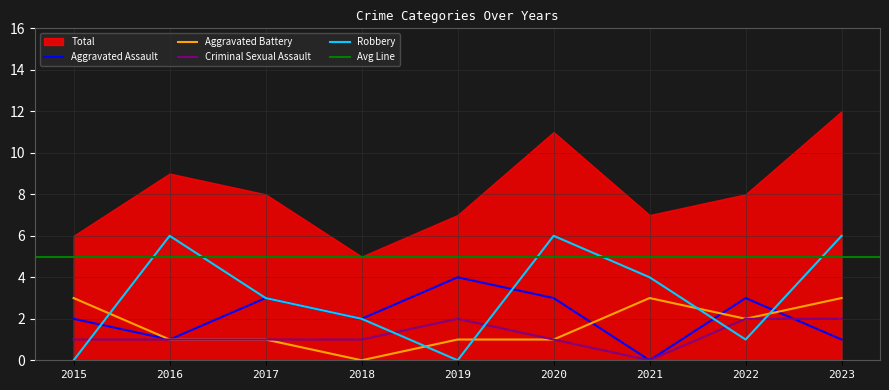

List the series in order of their peak value, highest first.

Robbery, Aggravated Assault, Aggravated Battery, Criminal Sexual Assault